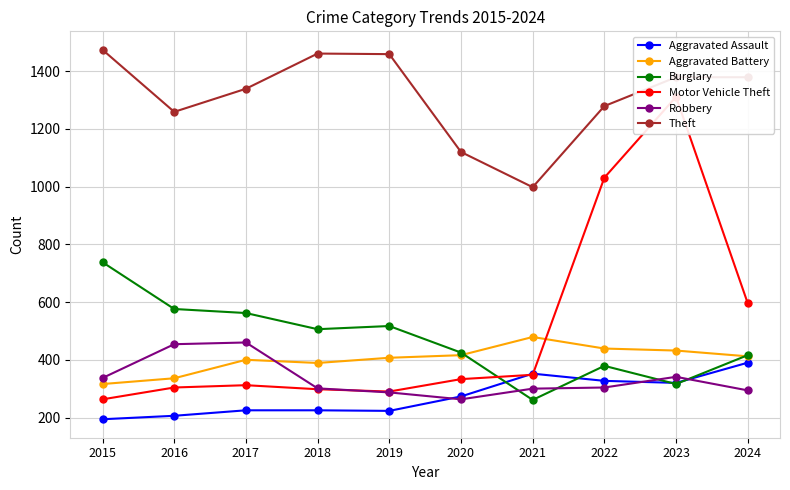

Rank the categories by Theft value from lowest to highest.

2021, 2020, 2016, 2022, 2017, 2023, 2024, 2019, 2018, 2015